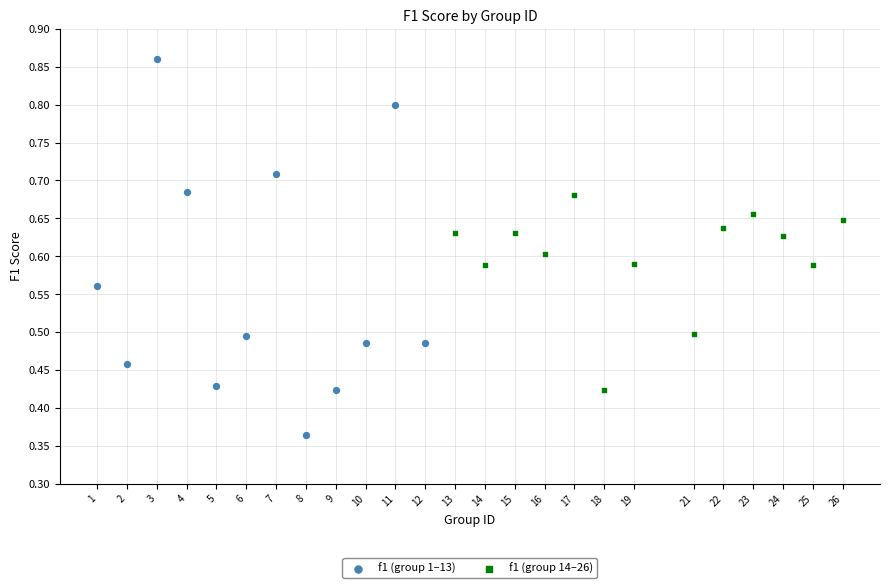

Which series has the widest spread of Y values?

f1 (group 1–13)